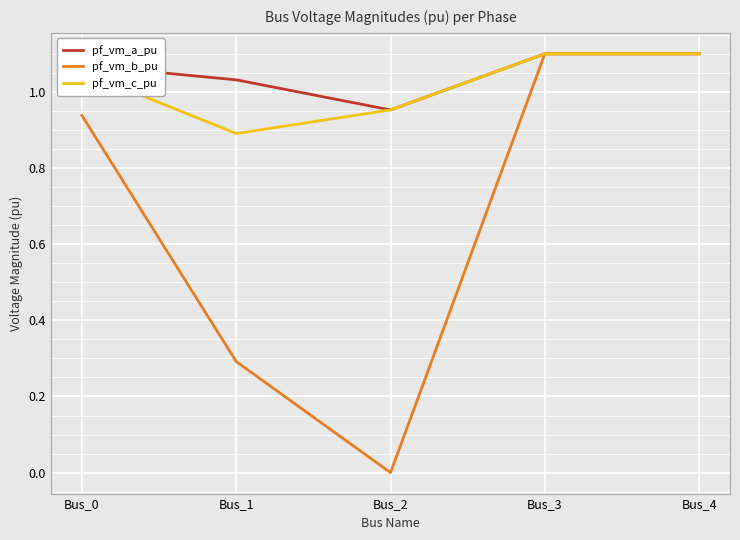

What is the spread (max minus min) of values at Bus_1?

0.7